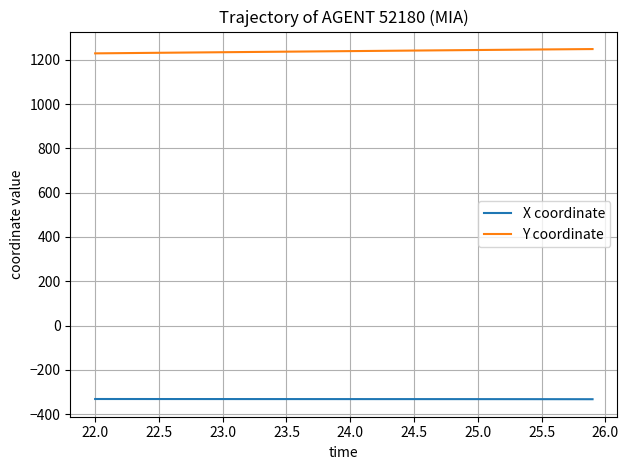

How many lines are shown in the chart?

2